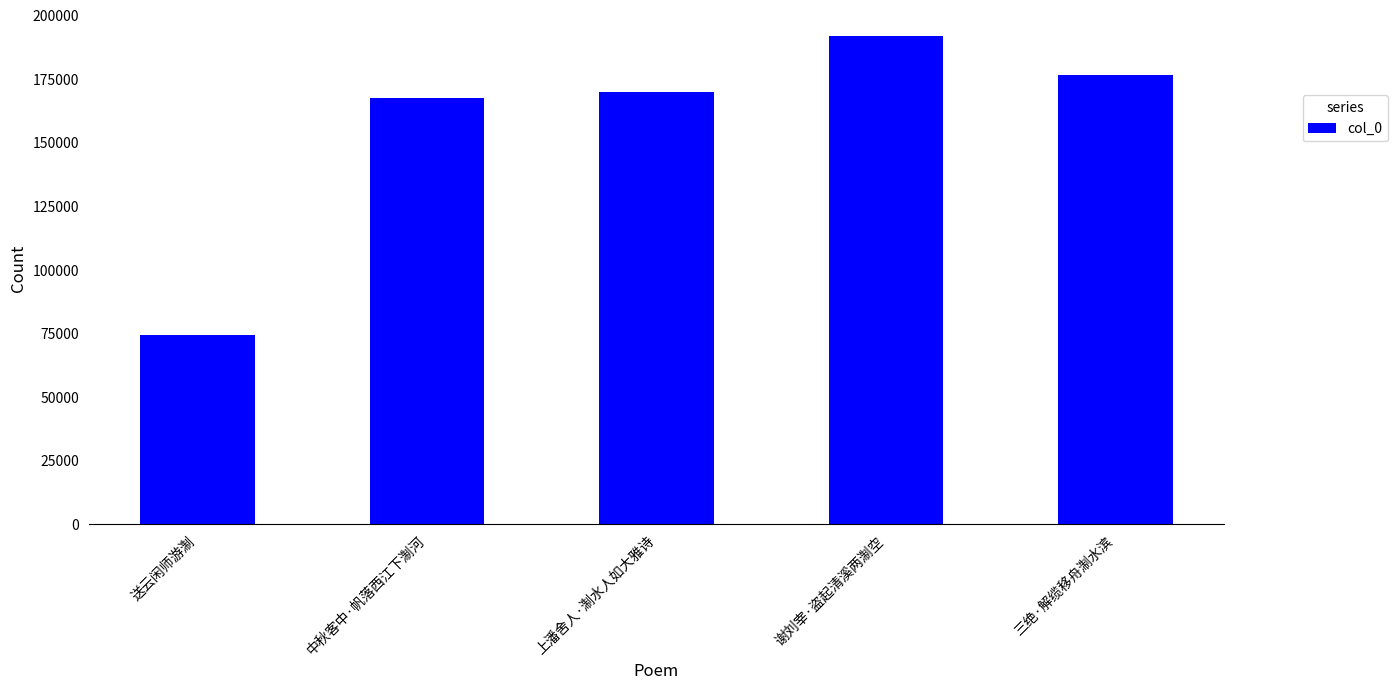

Which has a higher value, 中秋客中·帆落西江下淛河 or 送云闲师游淛?

中秋客中·帆落西江下淛河